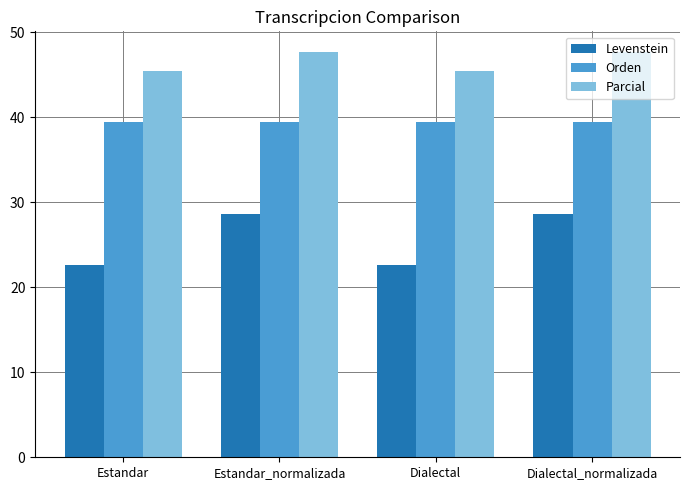

Reading left to right, list all the values displayed in this chart.

Levenstein: Estandar=22.6	Estandar_normalizada=28.6	Dialectal=22.6	Dialectal_normalizada=28.6
Orden: Estandar=39.4	Estandar_normalizada=39.4	Dialectal=39.4	Dialectal_normalizada=39.4
Parcial: Estandar=45.5	Estandar_normalizada=47.7	Dialectal=45.5	Dialectal_normalizada=47.7